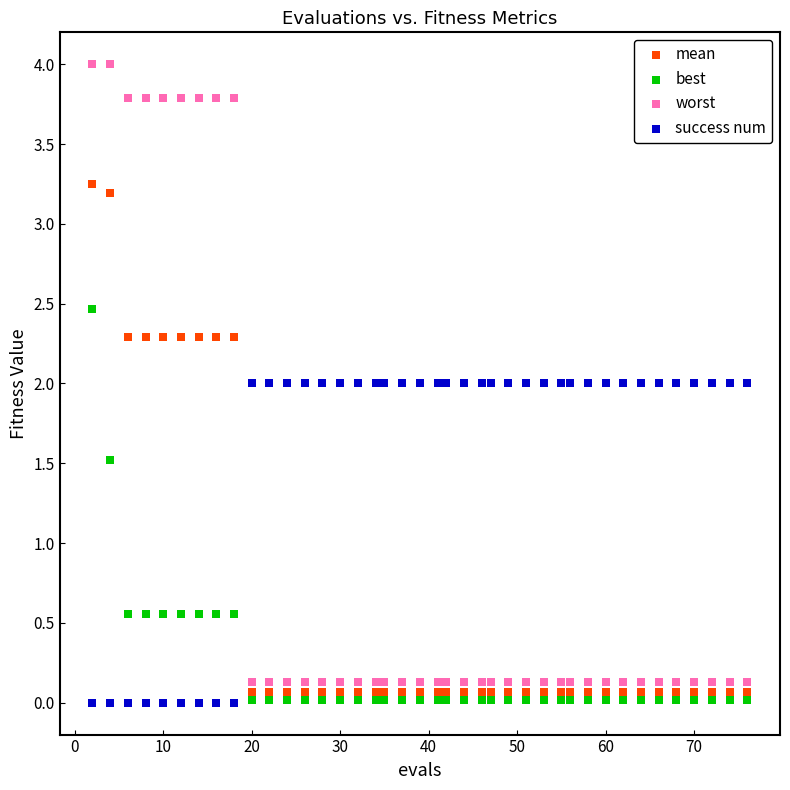

Which series contains the highest Y value?

worst